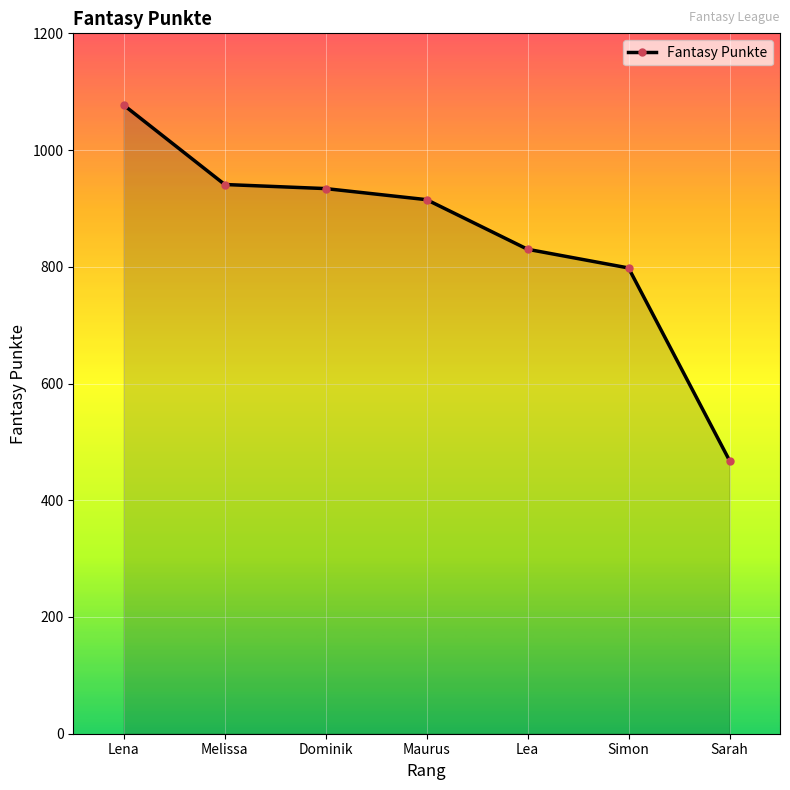

What is the value of the 4th point from the left?

915